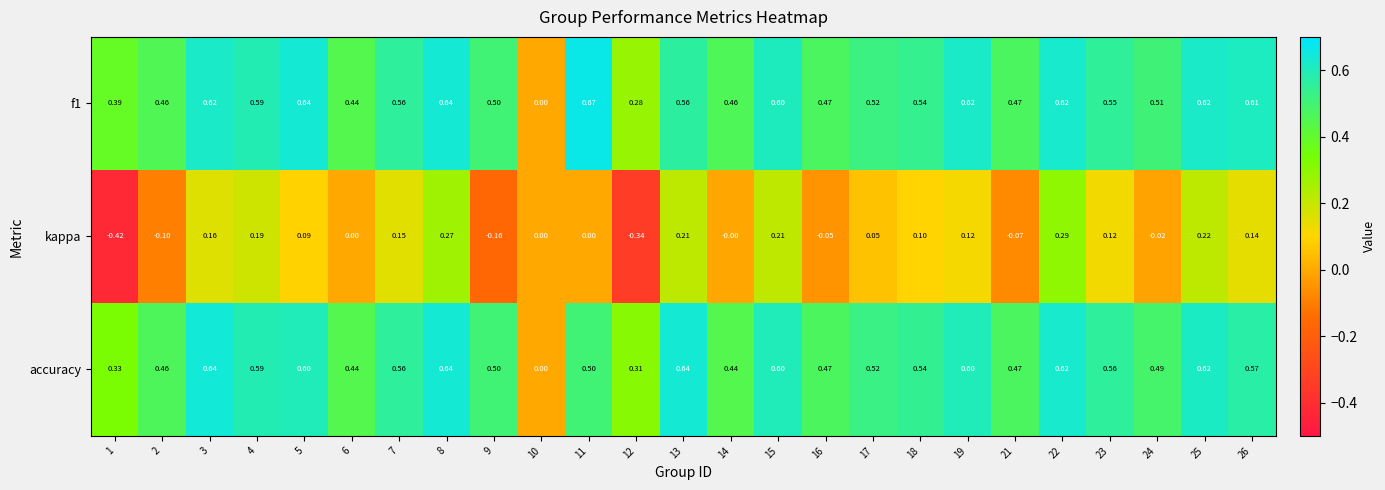

Is the value of accuracy at 17 greater than the value of kappa at 24?

Yes